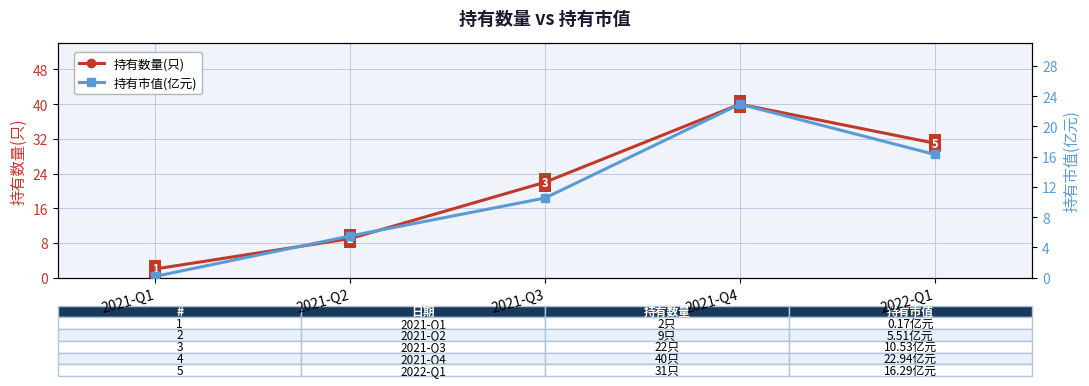

Rank the series by their maximum value, from lowest to highest.

持有市值(亿元), 持有数量(只)